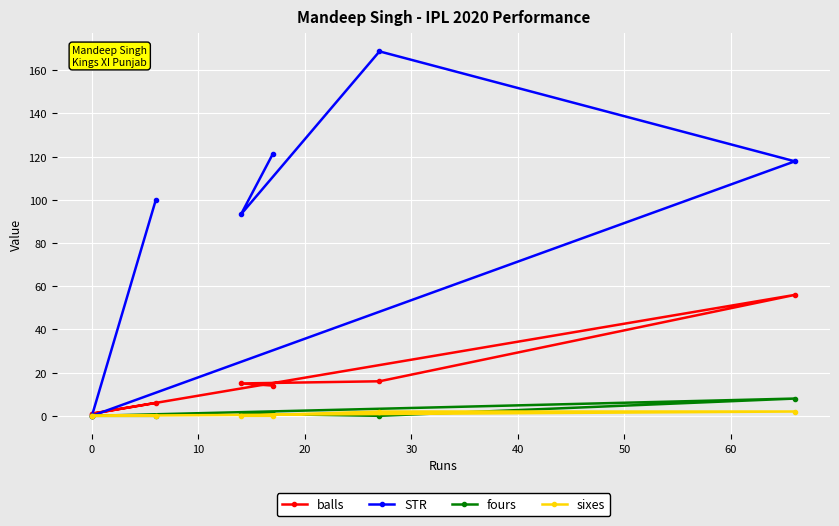

Which has a higher value, 20 or 40?

20